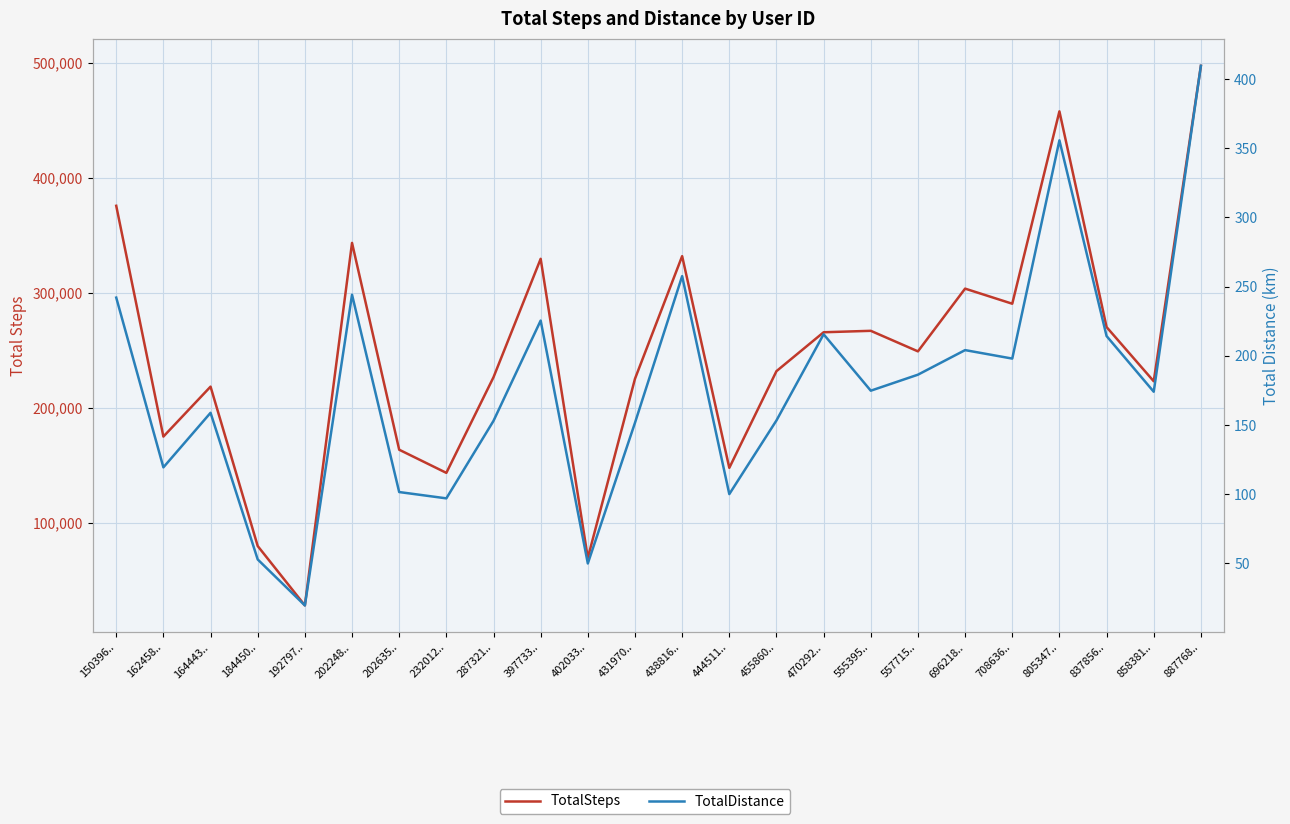

At how many categories does at least one series exceed 303213?

7